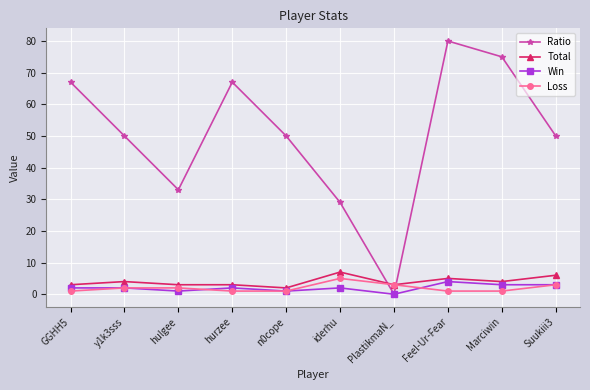

What is the highest value of the Win series?

4